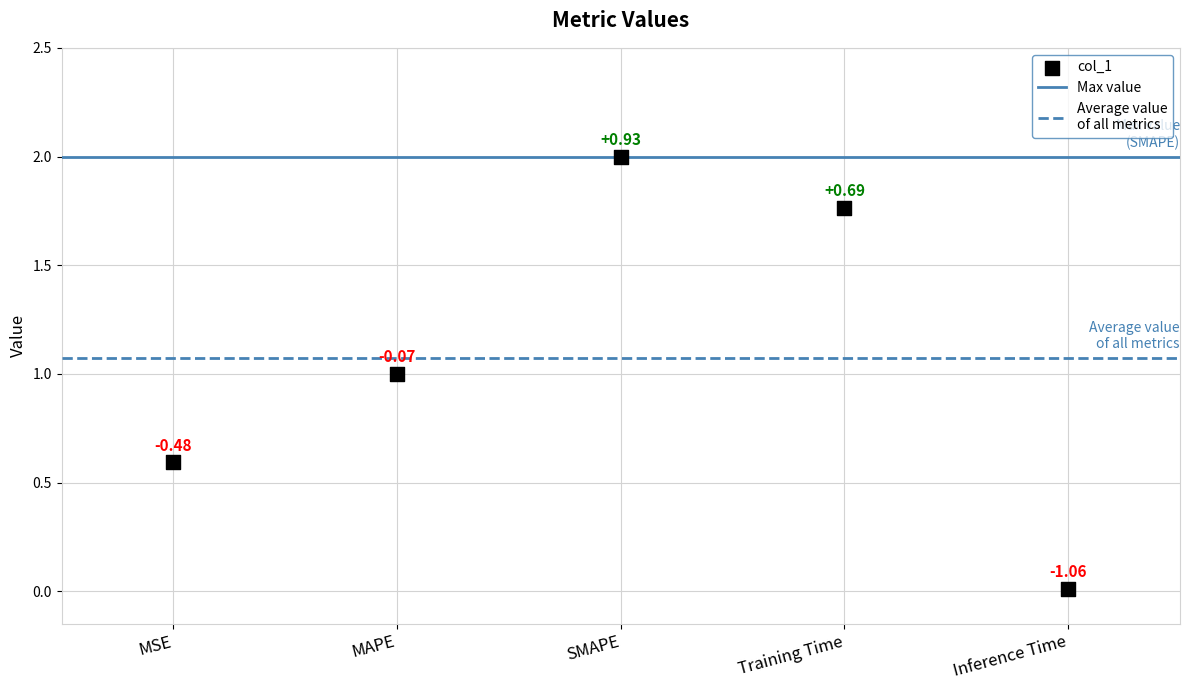

What is the range of Y values (max minus min)?

2.0